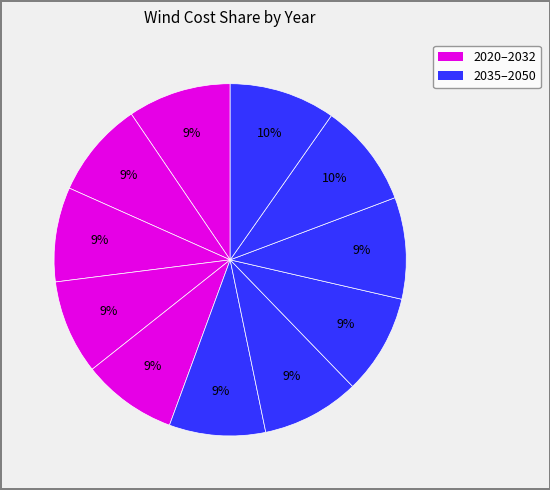

How many slices are in this pie chart?

11